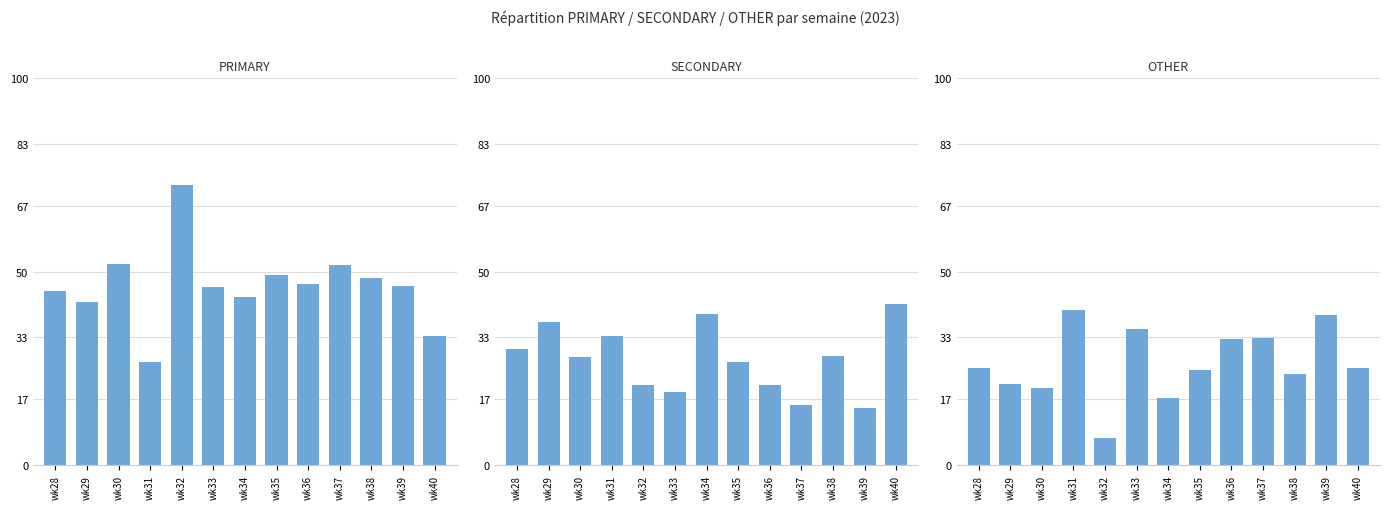

Reading left to right, list all the values displayed in this chart.

PRIMARY: 45.0	42.1	52.0	26.7	72.4	45.9	43.5	49.0	46.7	51.6	48.2	46.3	33.3
SECONDARY: 30.0	36.8	28.0	33.3	20.7	18.9	39.1	26.5	20.7	15.6	28.2	14.8	41.7
OTHER: 25.0	21.1	20.0	40.0	6.9	35.1	17.4	24.5	32.6	32.8	23.5	38.9	25.0